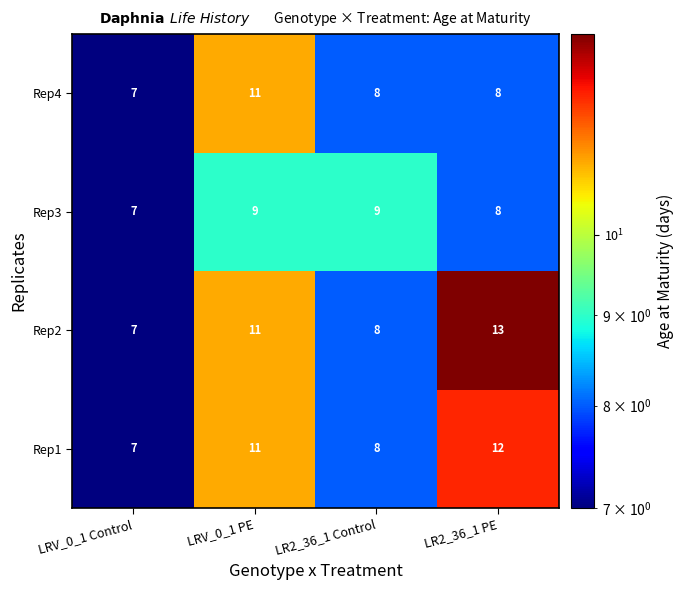

What is the sum of the Rep3 values at LR2_36_1 Control and LRV_0_1 Control?

16